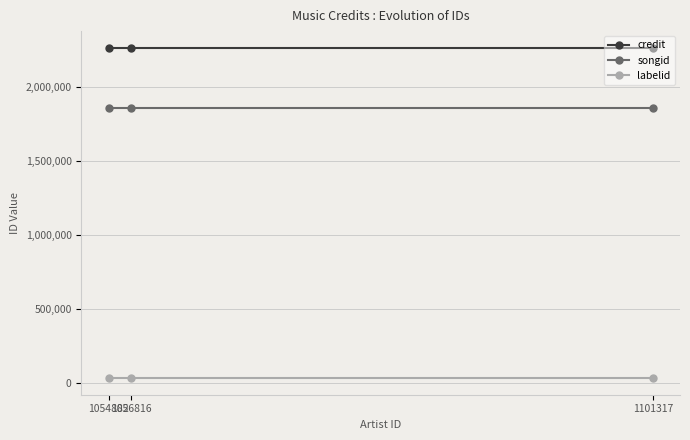

Reading left to right, list all the values displayed in this chart.

credit: 2265218	2265218	2265218
songid: 1855764	1855764	1855764
labelid: 30283	30283	30283